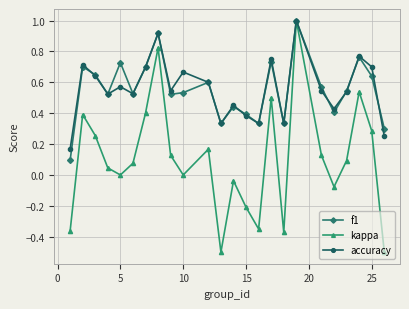

How many interior local peaks does the kappa series have?

7